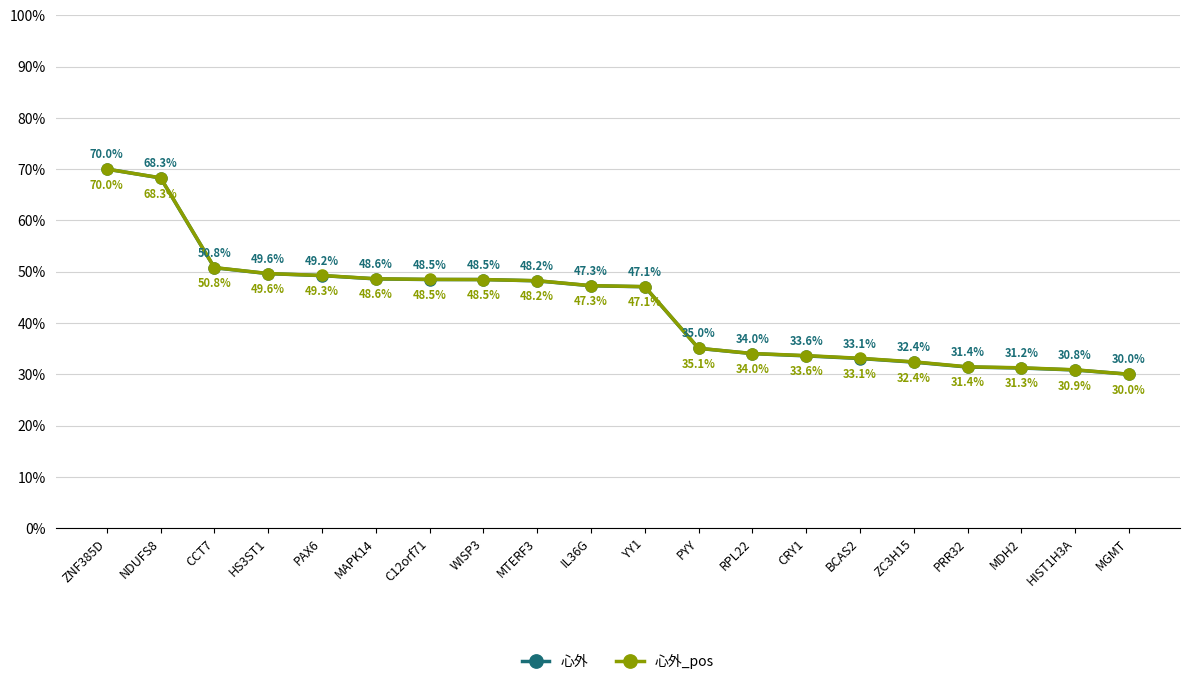

Which category has the lowest value in the 心外 series?

MGMT